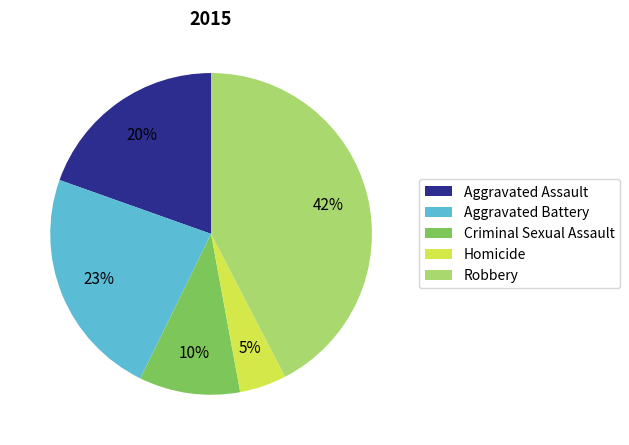

Rank the categories by value from lowest to highest.

Homicide, Criminal Sexual Assault, Aggravated Assault, Aggravated Battery, Robbery